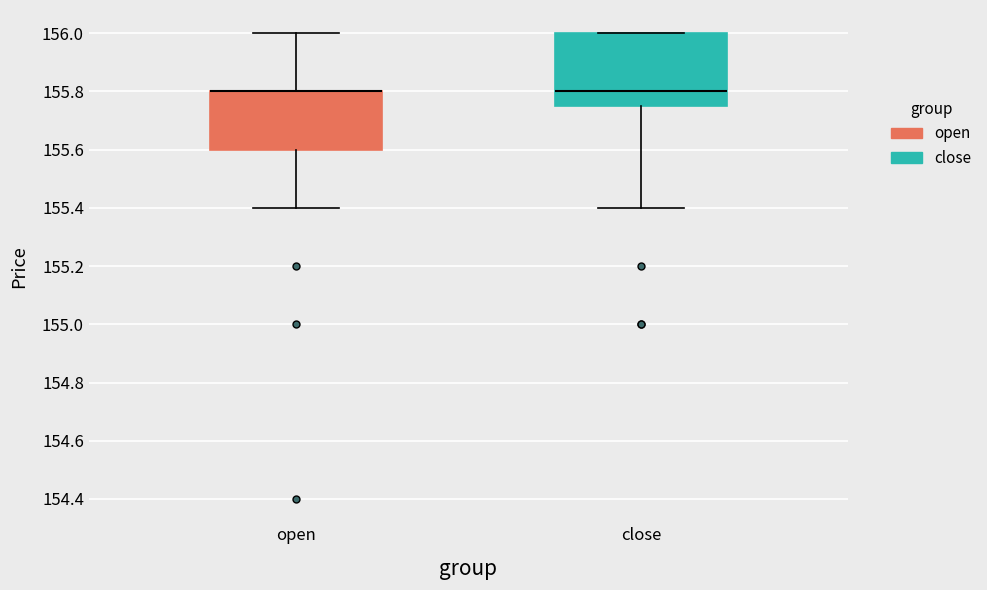

Which box is the tallest, from its lower edge to its upper edge?

close